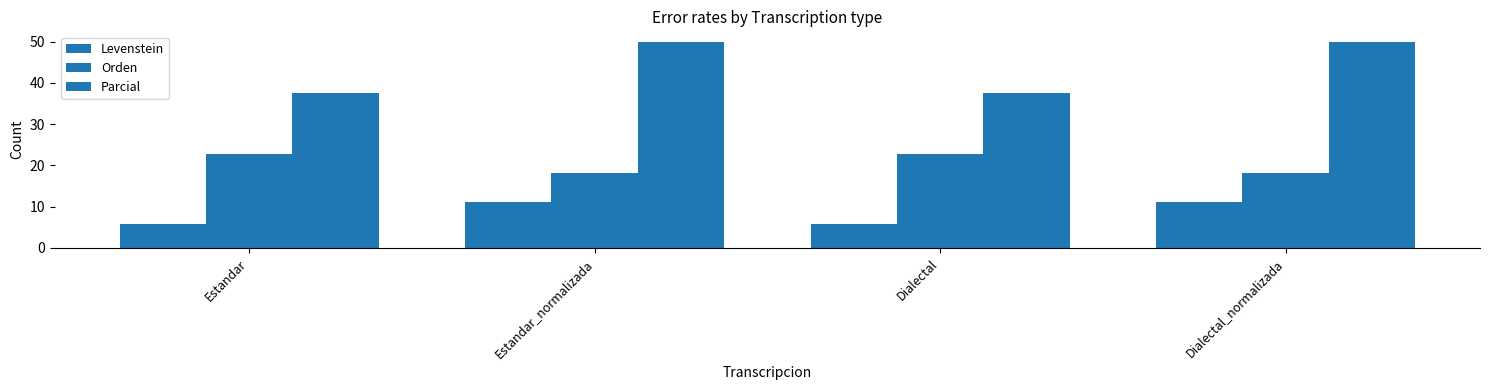

How many groups of bars are there?

4